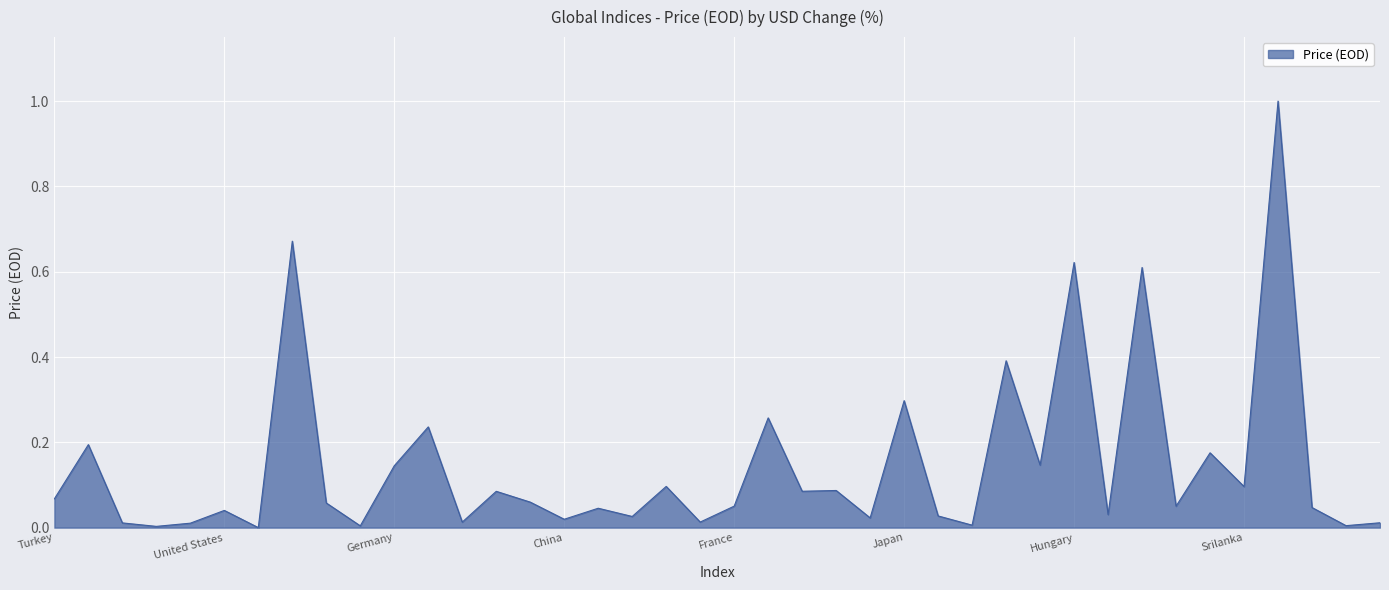

What is the greatest value displayed?

1.0